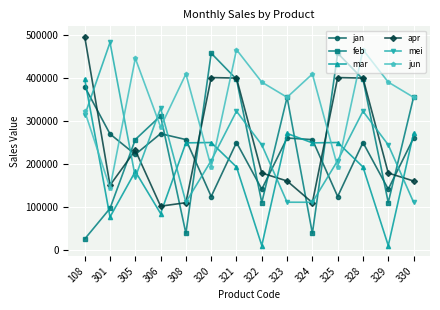

Is it true that mar equals 401644 at 320?

False